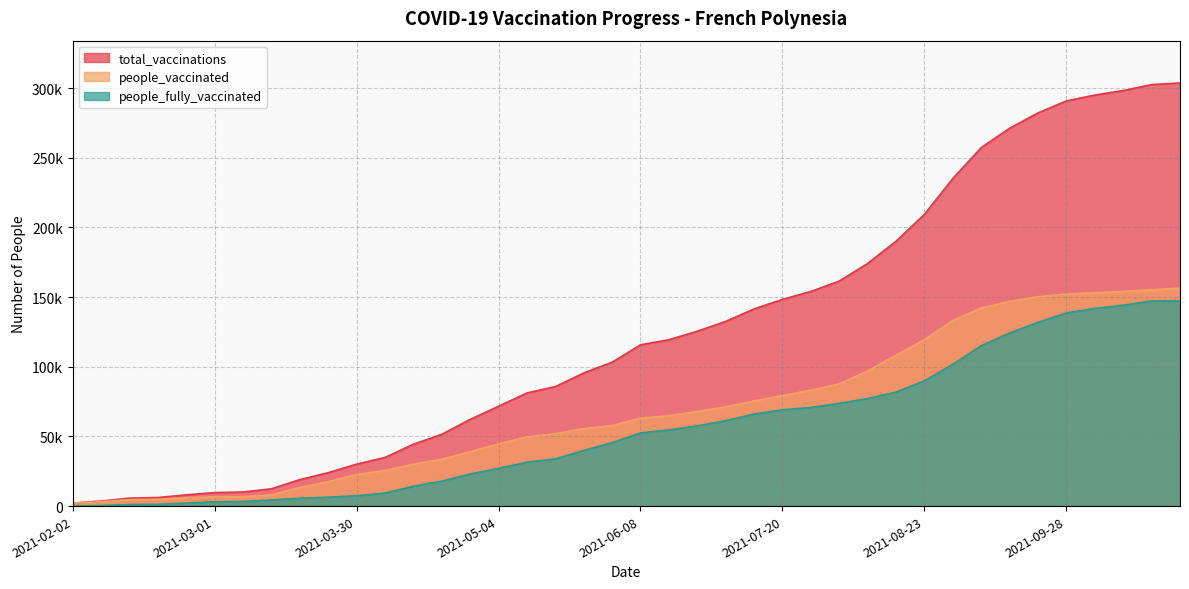

What is the maximum value shown in the chart?

303630